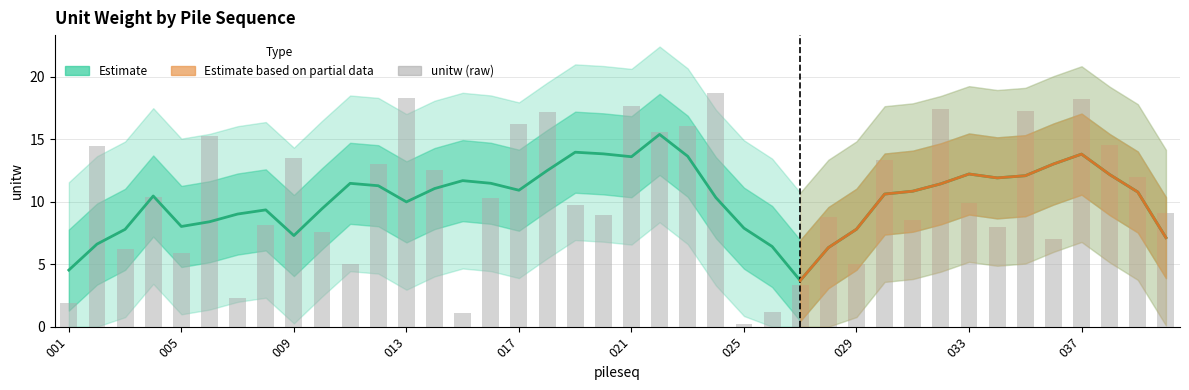

Reading left to right, list all the values displayed in this chart.

1.9	14.5	6.2	10.4	5.9	15.3	2.3	8.1	13.5	7.6	5.0	13.0	18.3	12.5	1.1	10.3	16.2	17.2	9.7	8.9	17.7	15.5	16.0	18.6	0.2	1.2	3.3	8.7	5.0	13.3	8.5	17.4	9.9	8.0	17.3	7.0	18.2	14.5	12.0	9.1